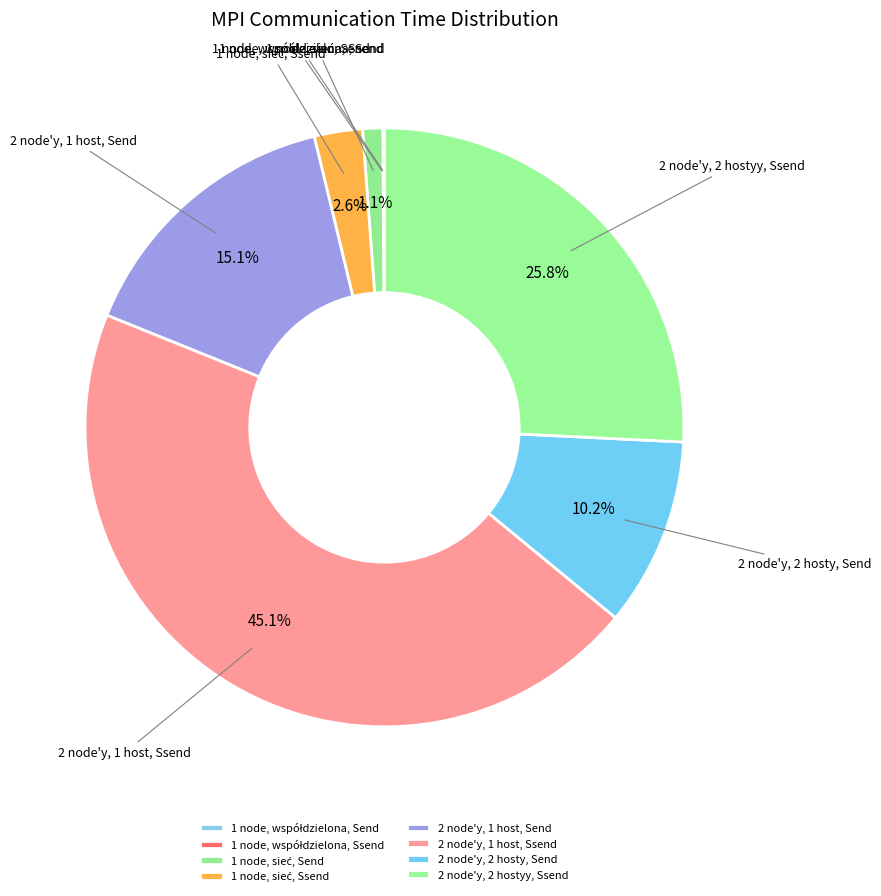

Which slice is the largest?

2 node'y, 1 host, Ssend